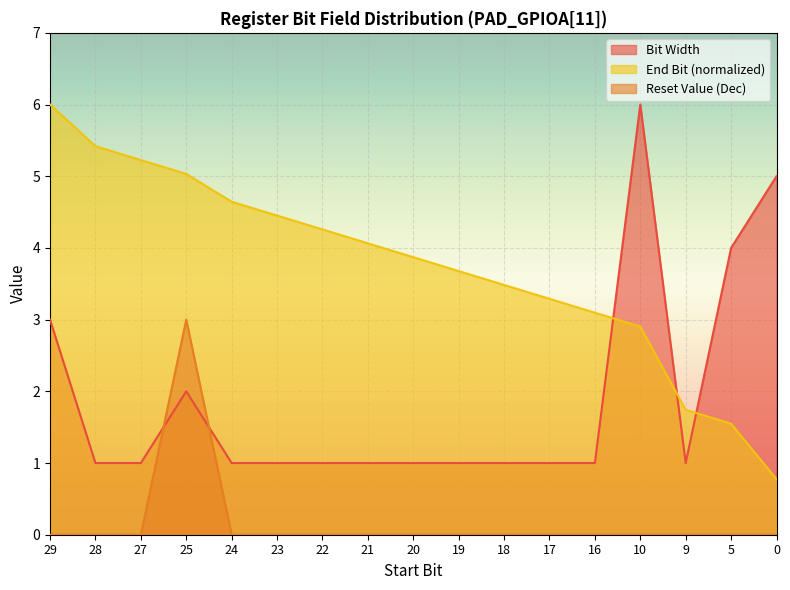

What is the sum of all Bit Width values?

32.0